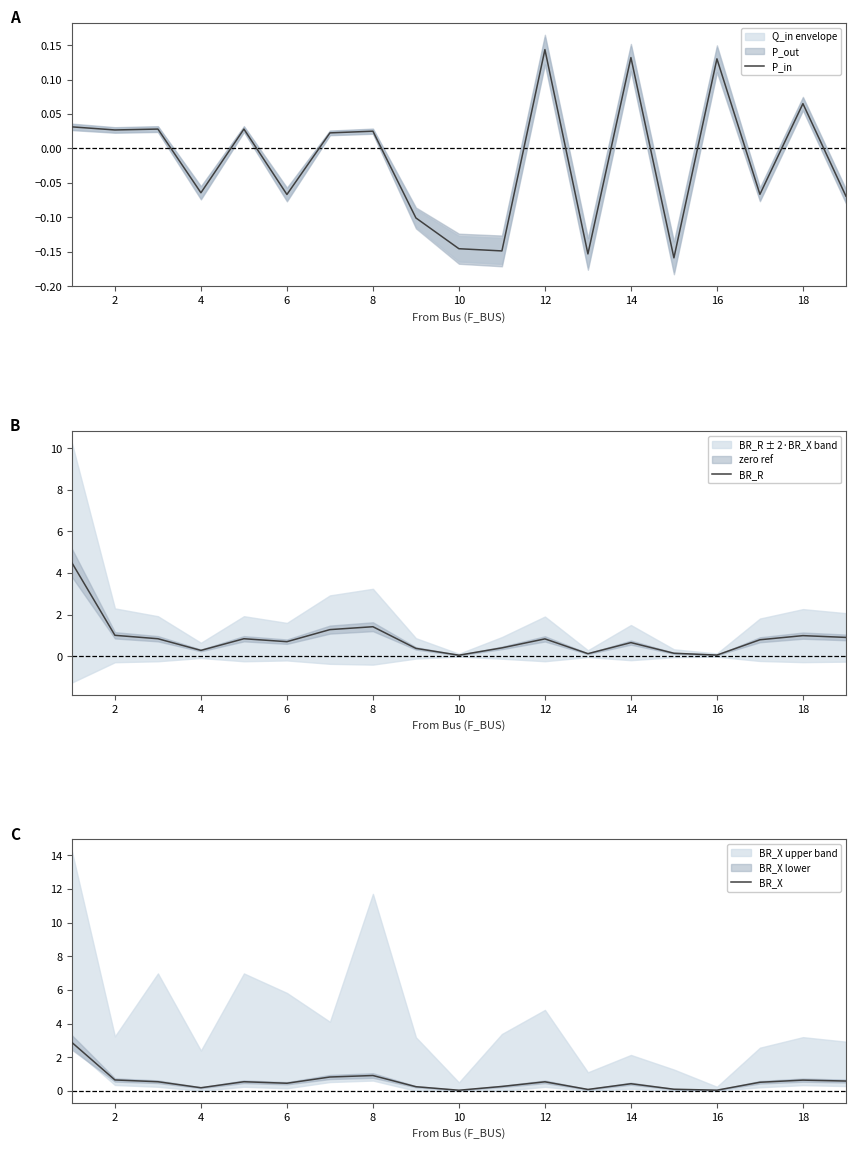

Is it true that BR_R equals 1.4 at 2?

False